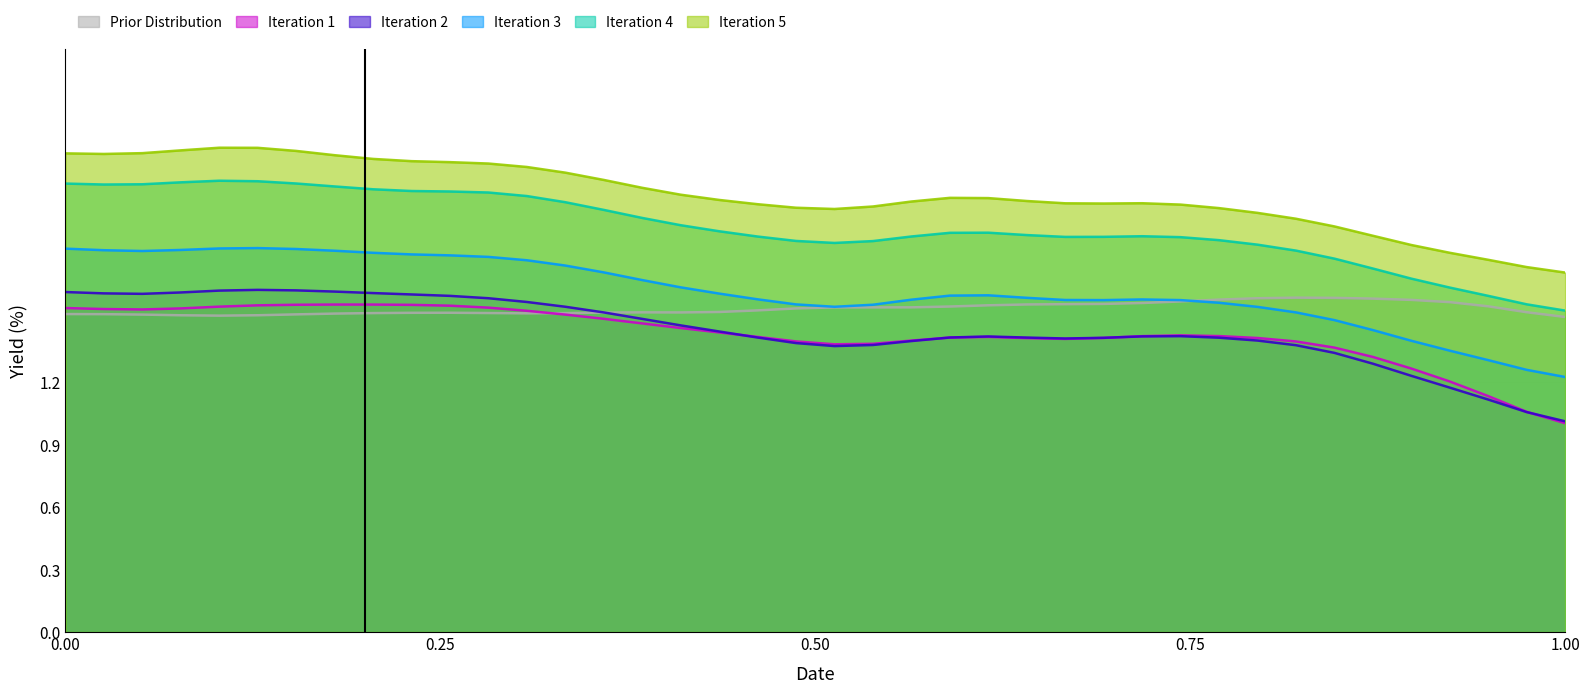

True or false: Iteration 2 and Iteration 4 cross at least once.

False